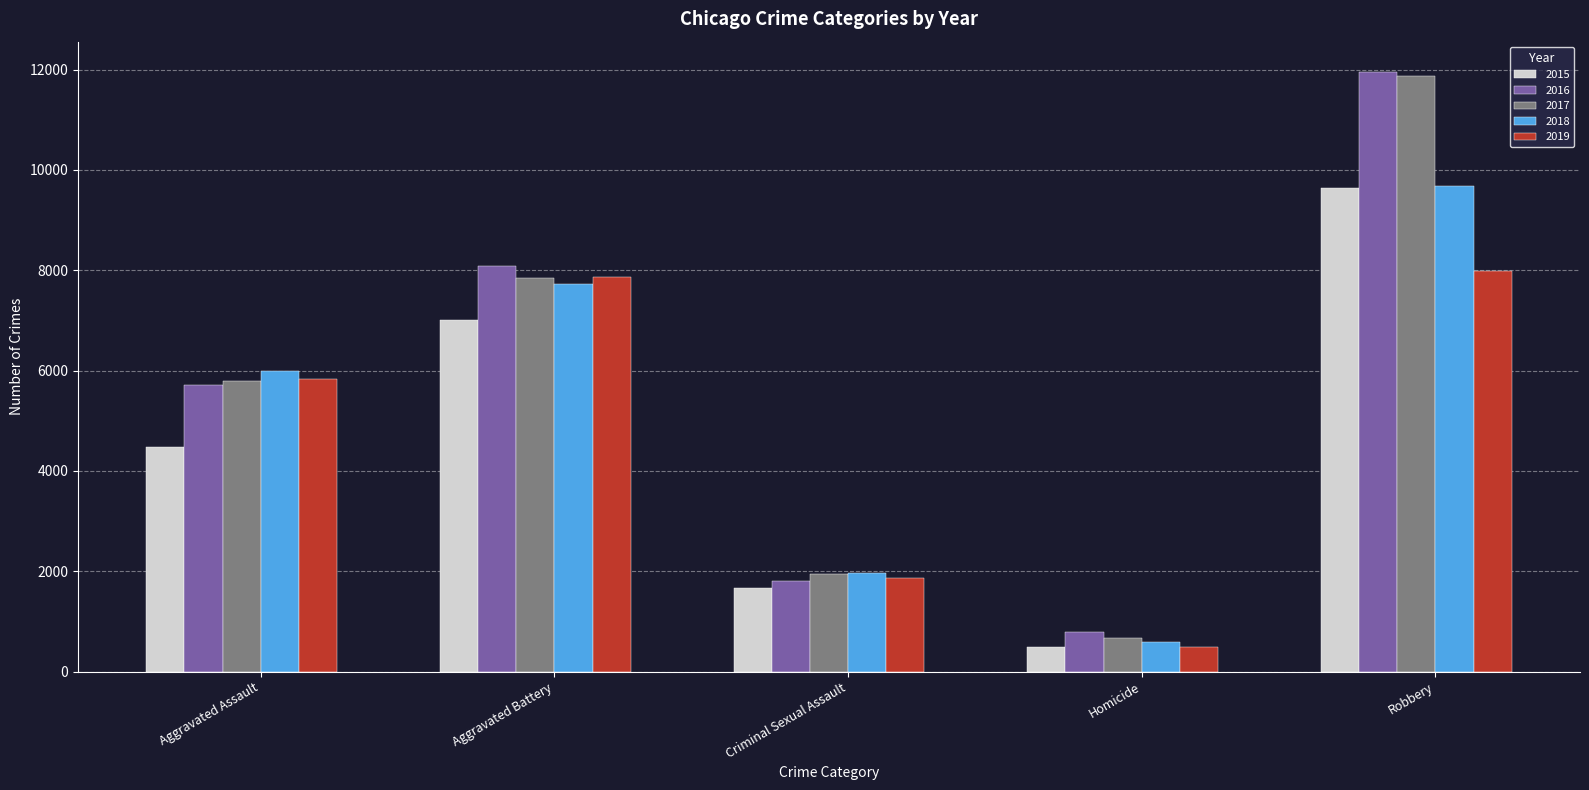

Are the bars grouped side by side (vs. stacked)?

Yes